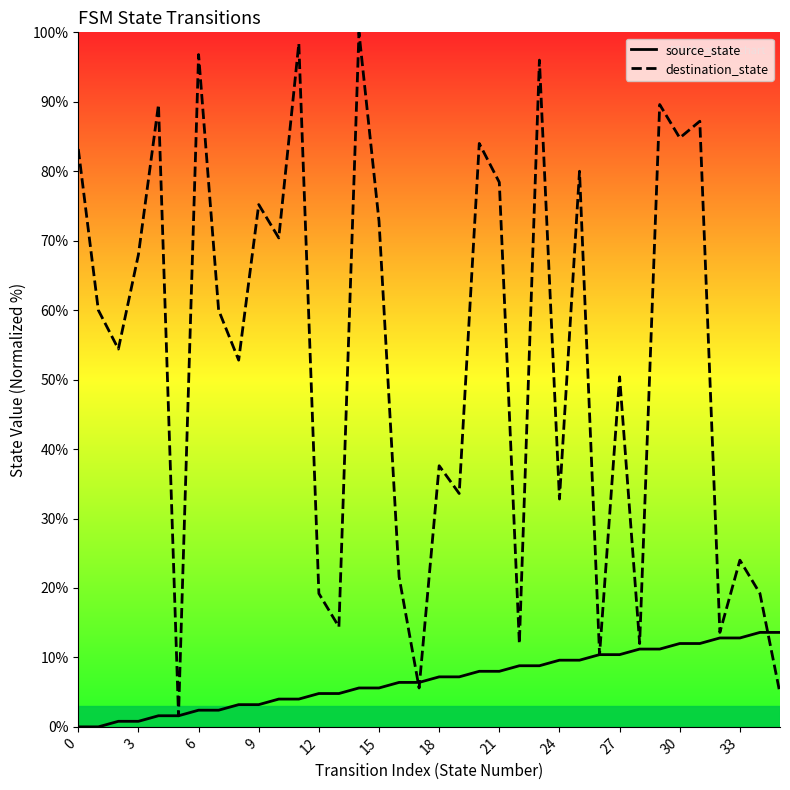

Reading left to right, what are all the values shown in this chart?

source_state: 0.0	0.0	0.8	0.8	1.6	1.6	2.4	2.4	3.2	3.2	4.0	4.0	4.8	4.8	5.6	5.6	6.4	6.4	7.2	7.2	8.0	8.0	8.8	8.8	9.6	9.6	10.4	10.4	11.2	11.2	12.0	12.0	12.8	12.8	13.6	13.6
destination_state: 83.2	60.0	54.4	68.0	89.6	1.6	96.8	60.0	52.8	75.2	70.4	98.4	19.2	14.4	100.0	72.8	21.6	5.6	37.6	33.6	84.0	78.4	12.0	96.0	32.8	80.0	10.4	50.4	12.0	89.6	84.8	87.2	13.6	24.0	19.2	4.8